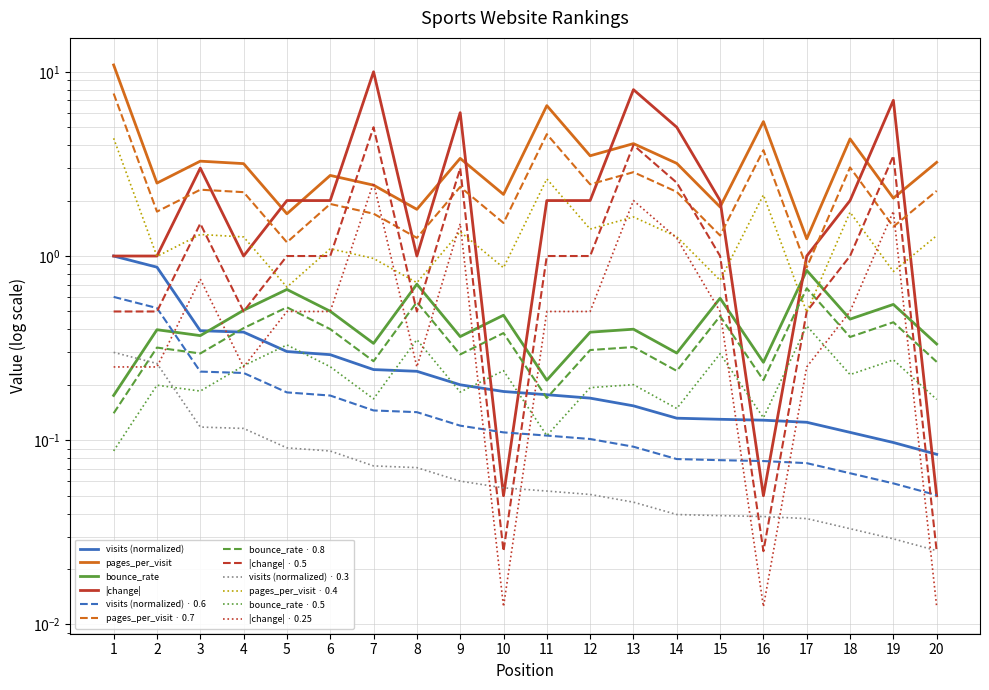

Is the value of visits at 4 greater than the value of pages_per_visit at 2?

No